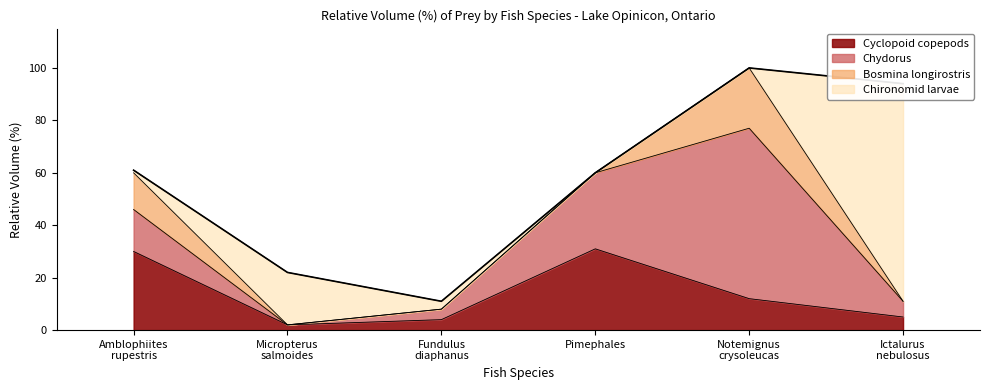

Rank the categories by Chironomid larvae value from lowest to highest.

Pimephales, Notemignus crysoleucas, Amblophiites rupestris, Fundulus diaphanus, Micropterus salmoides, Ictalurus nebulosus